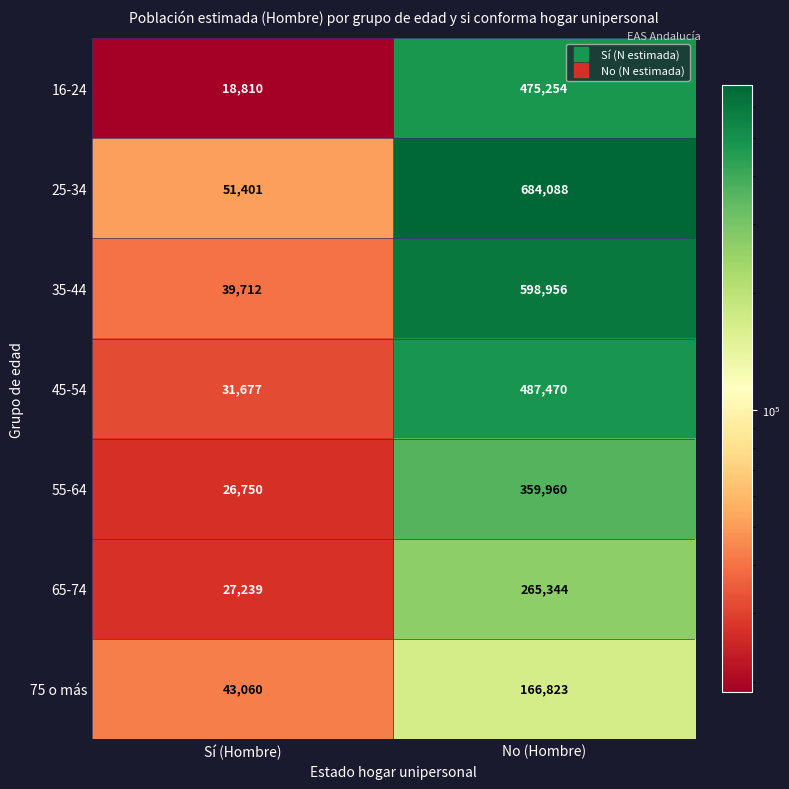

Is it true that 16-24 equals 127013 at No (Hombre)?

False